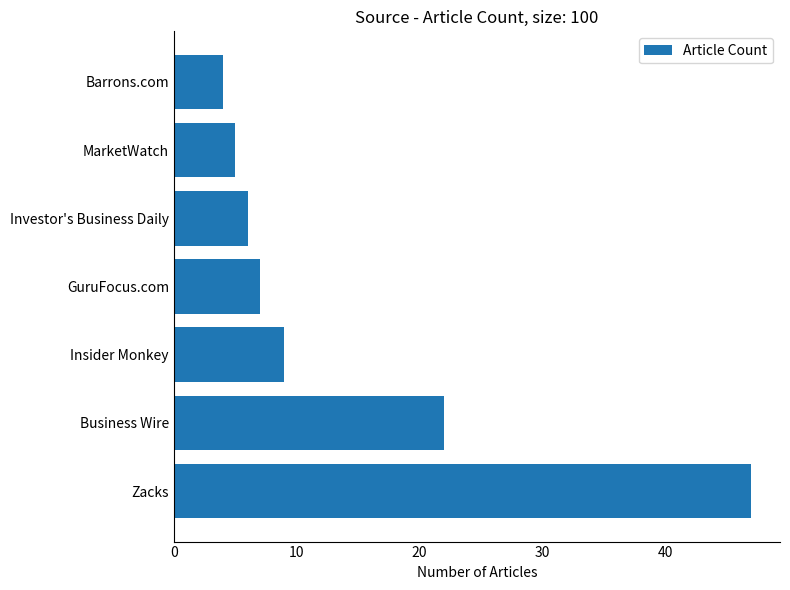

How many data points does each series have?

7